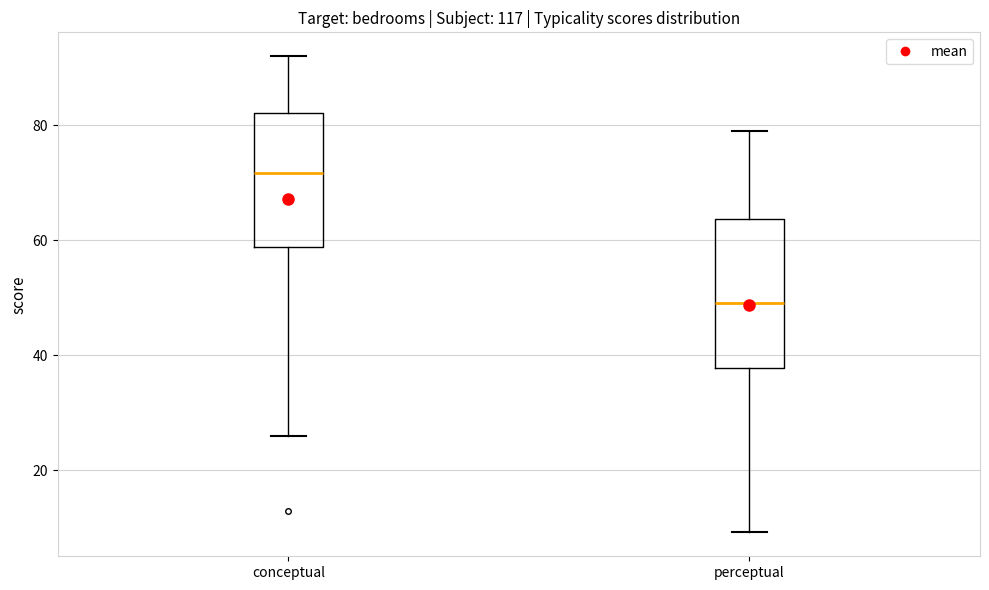

Which box's median line is the highest?

conceptual